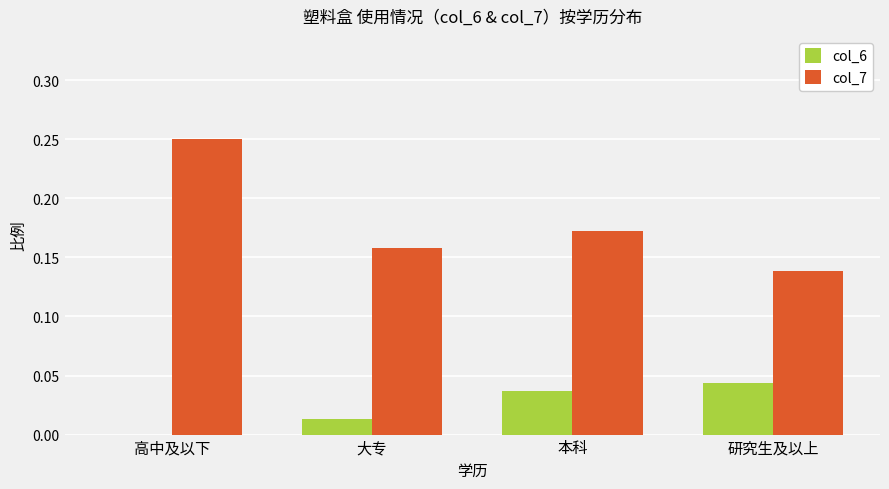

Is it true that col_6 equals 0.0 at 高中及以下?

True